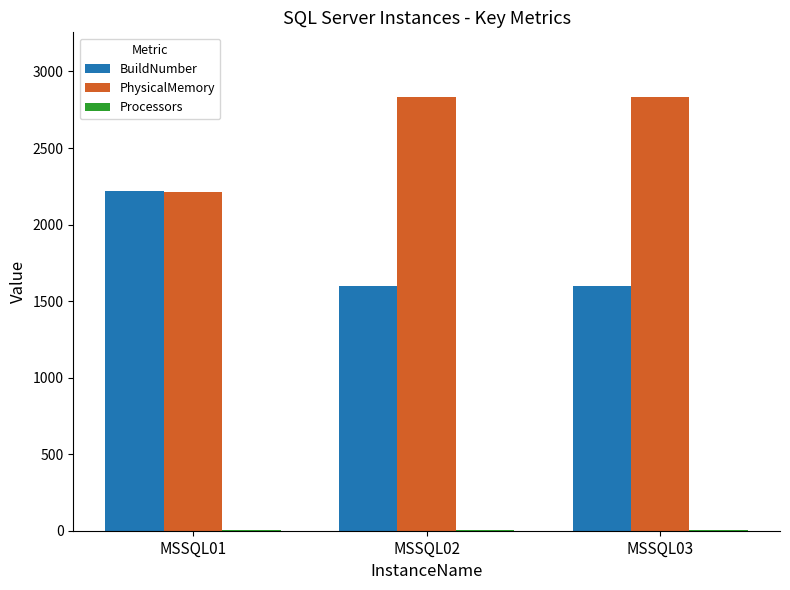

What is the difference between the PhysicalMemory values at MSSQL02 and MSSQL01?

616